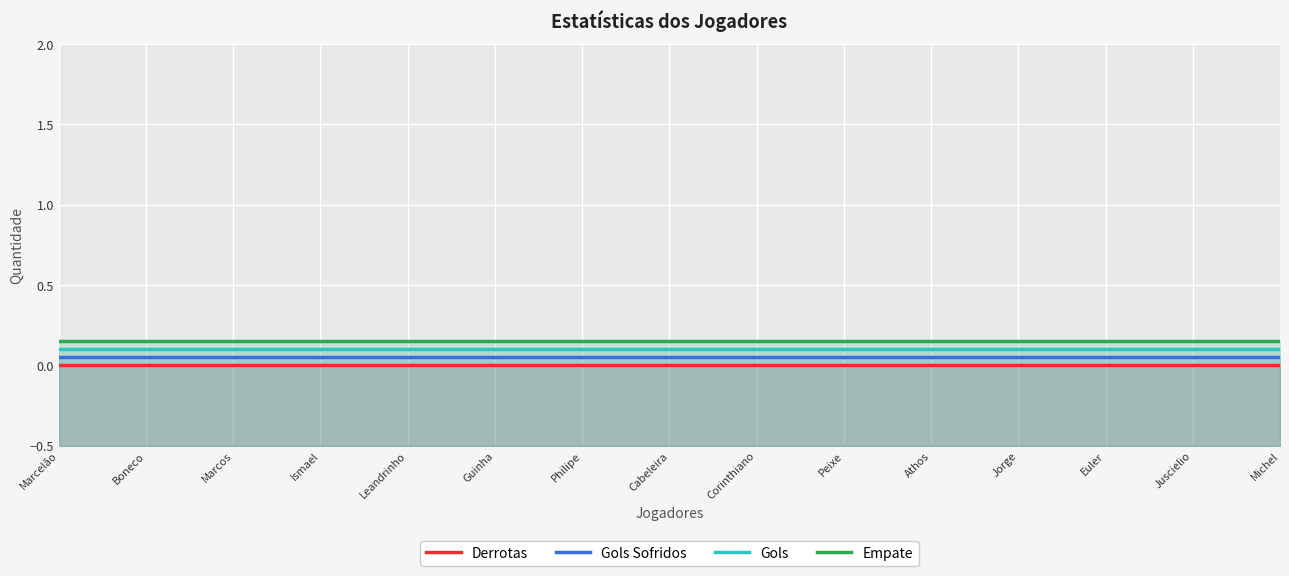

True or false: Derrotas and Empate intersect in this chart.

False